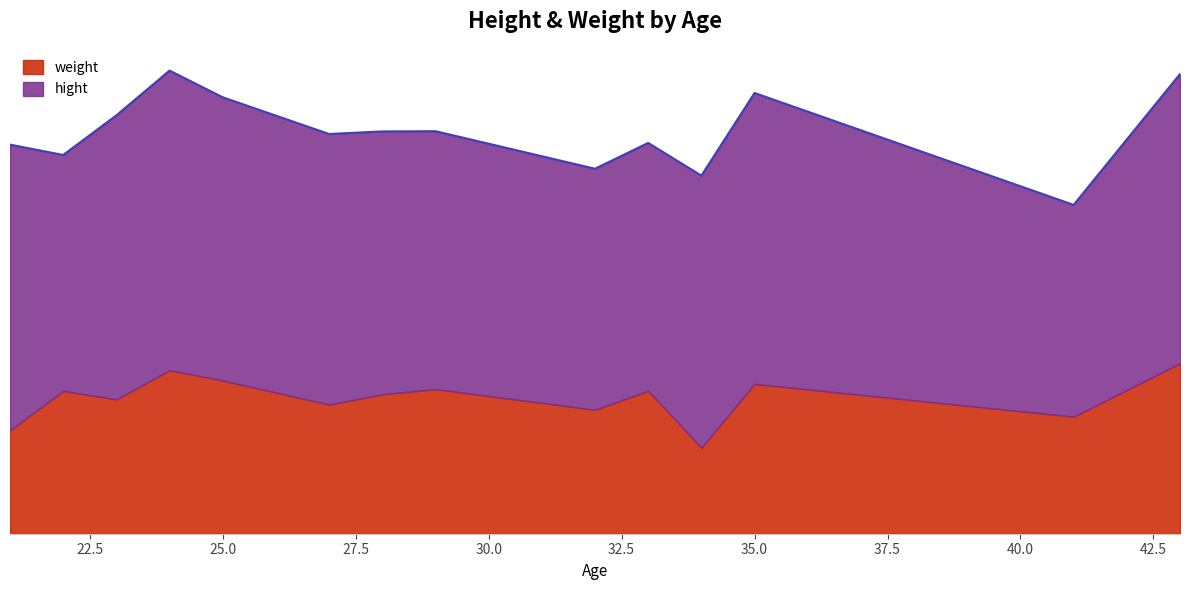

What are all the series names shown in the legend?

weight, hight